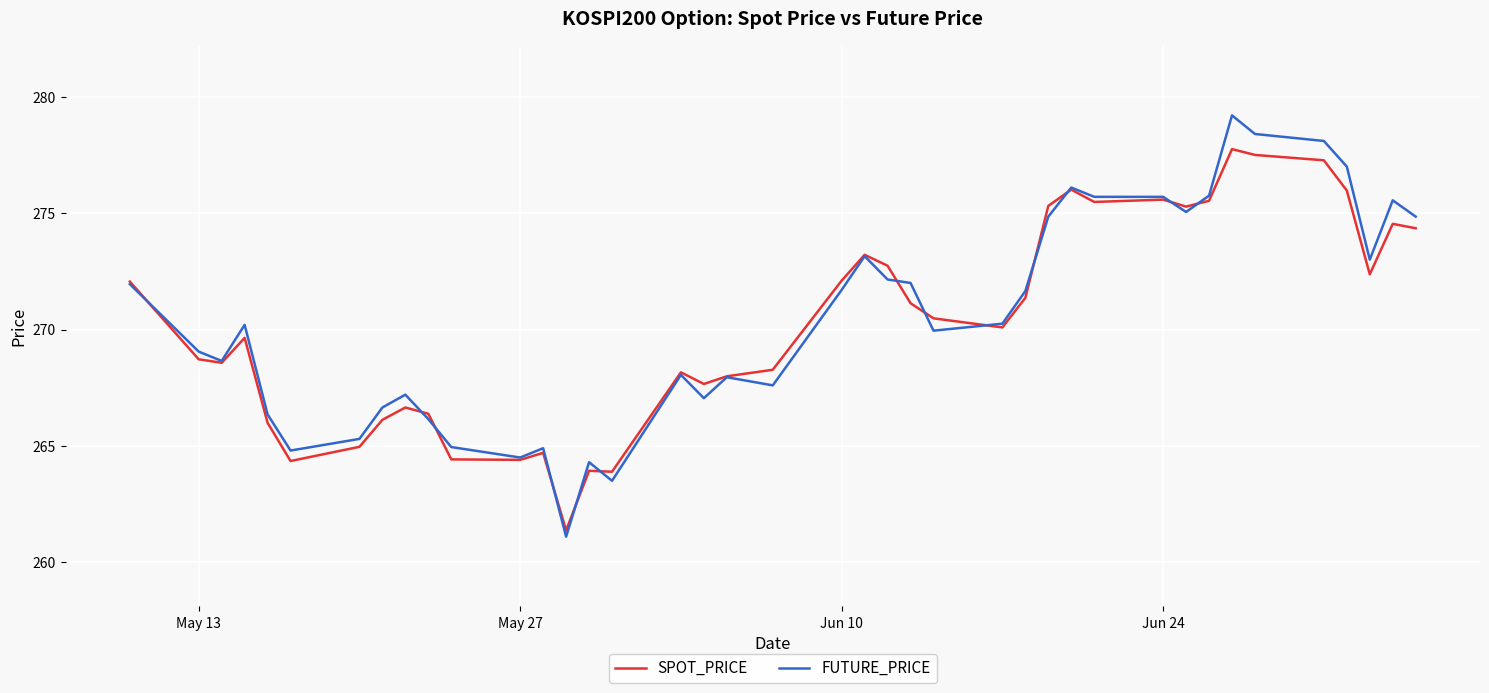

What is the sum of all SPOT_PRICE values?

10812.3